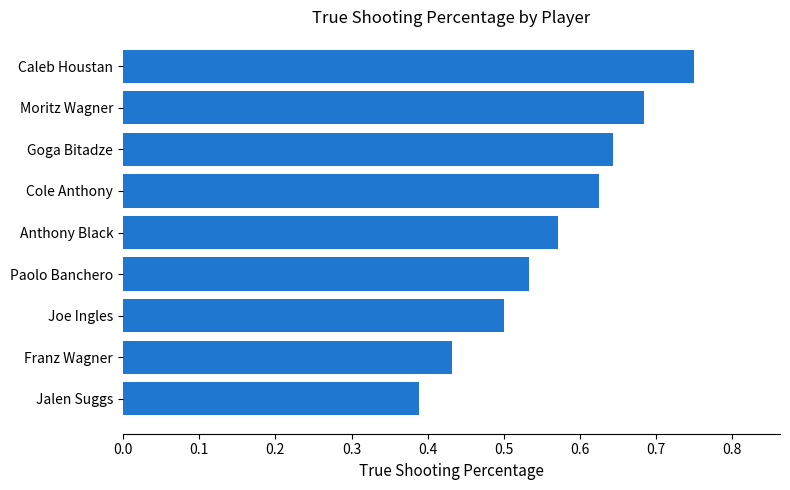

Count the values in the range 0 to 1.

9